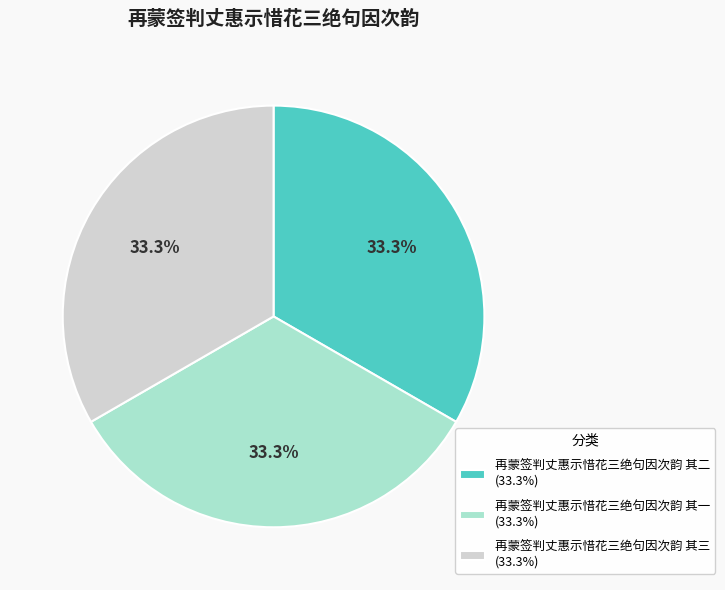

Is the sum of 再蒙签判丈惠示惜花三绝句因次韵 其一 and 再蒙签判丈惠示惜花三绝句因次韵 其三 greater than half?

Yes